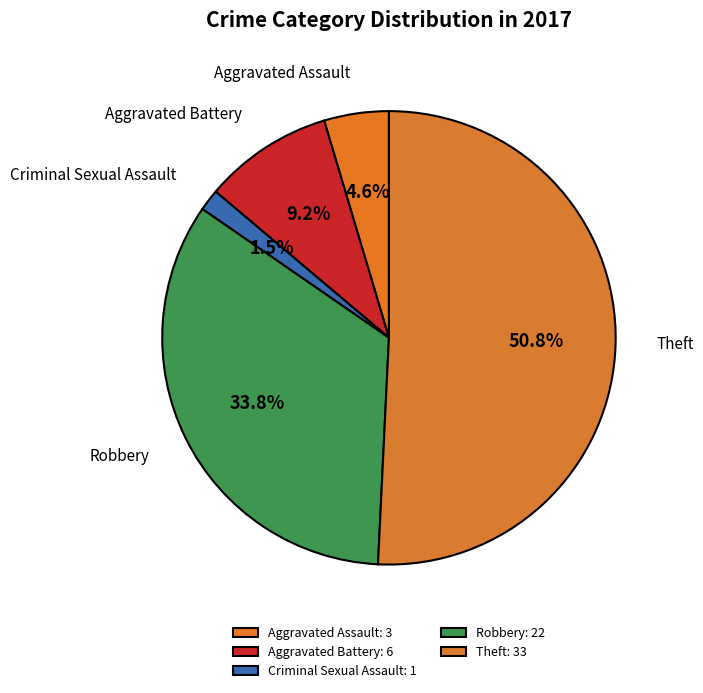

How much of the chart is everything except Criminal Sexual Assault?

98.5%